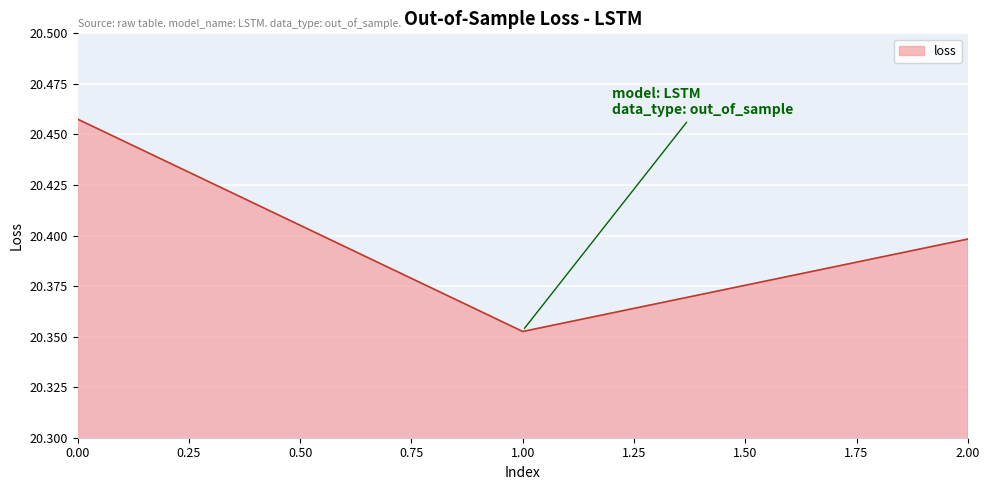

Which has a higher value, 1.00 or 2.00?

2.00